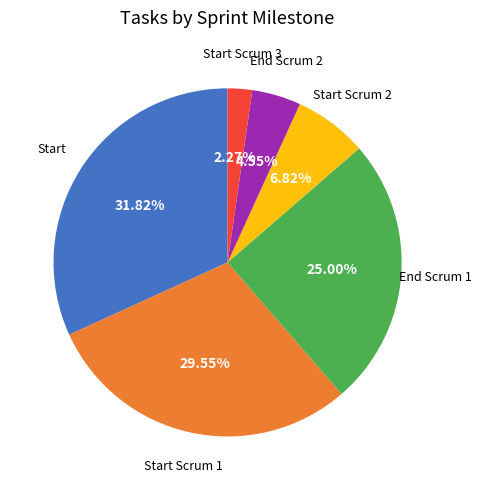

Is there any slice that represents more than half of the pie?

No